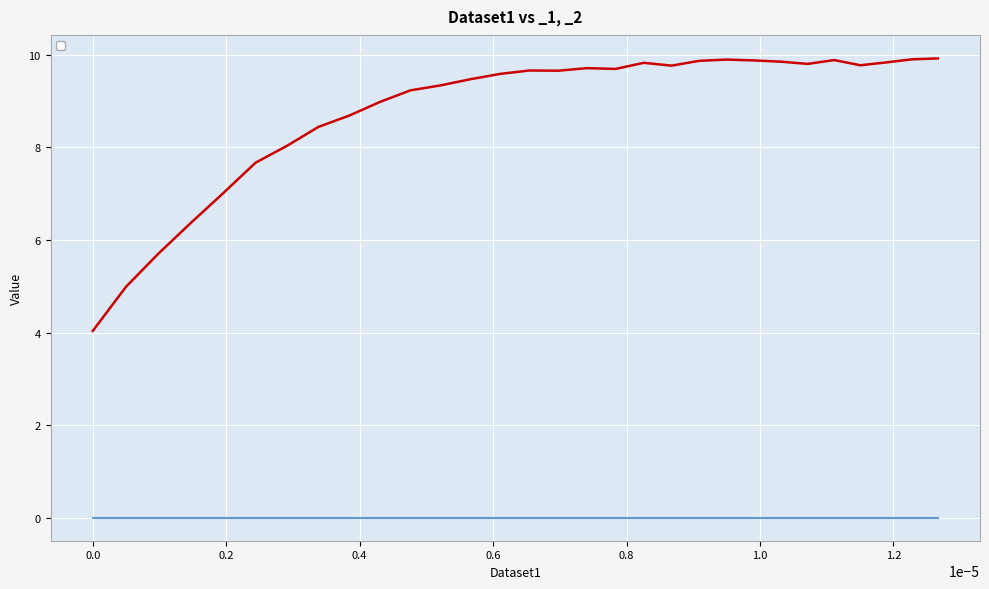

What is the smallest value displayed?

4.0